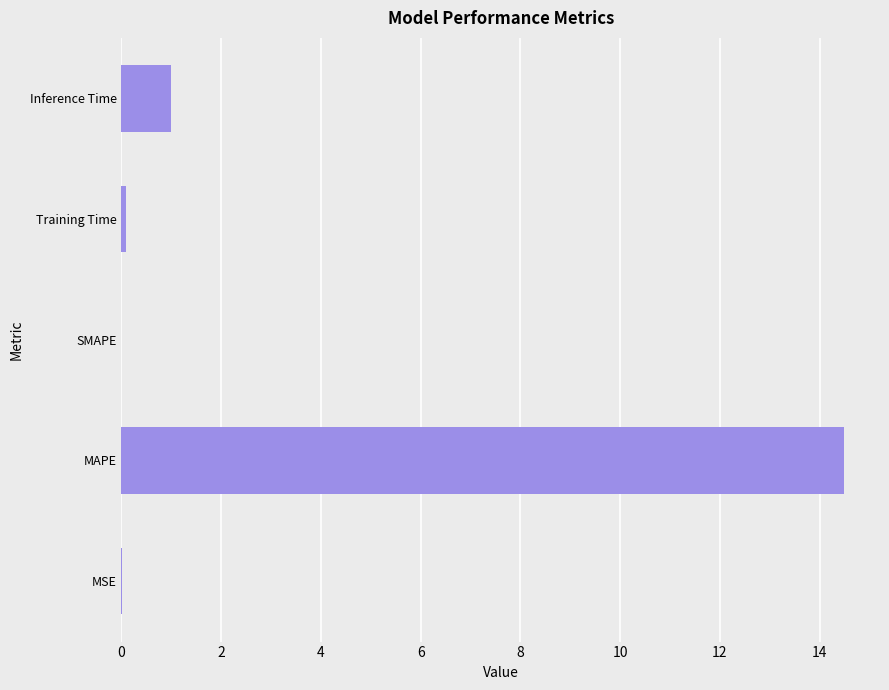

What is the sum of all values?

15.6